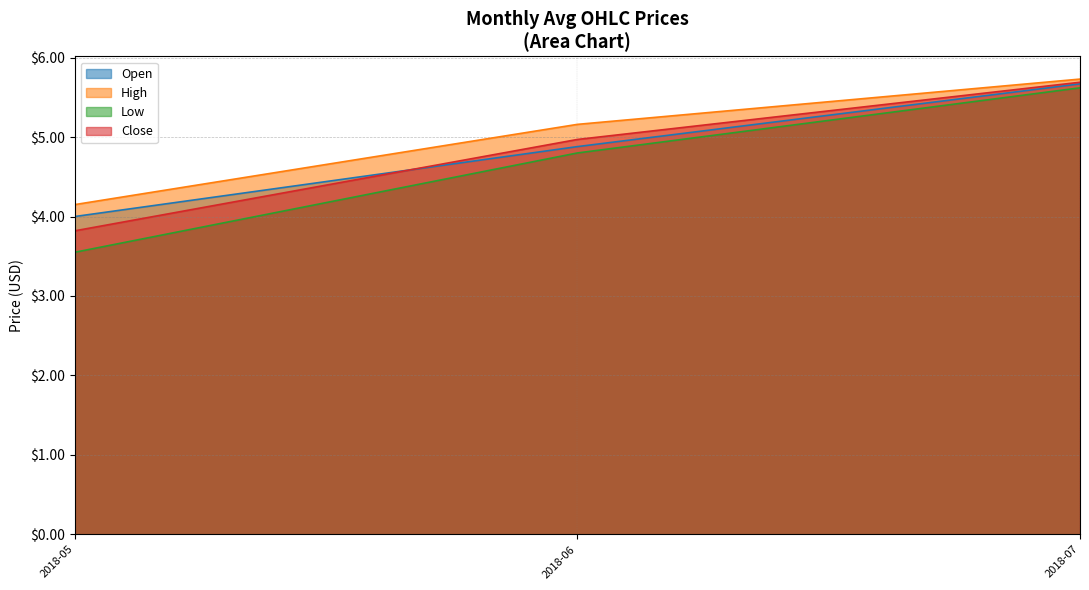

At which category is the sum across all series the highest?

2018-07